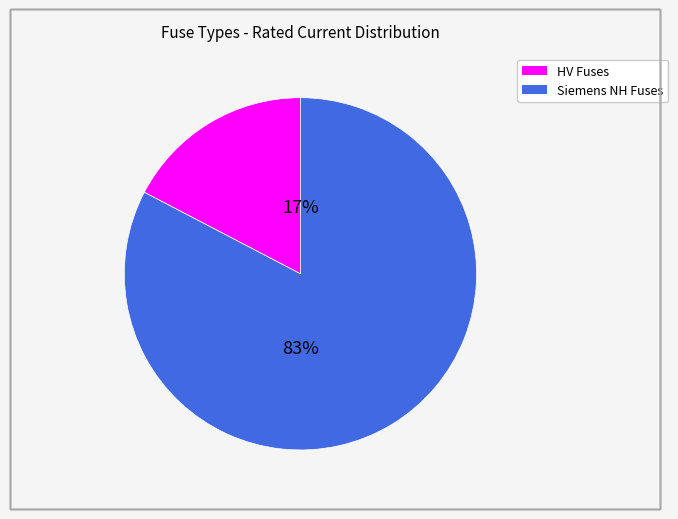

How many slices are in this pie chart?

2